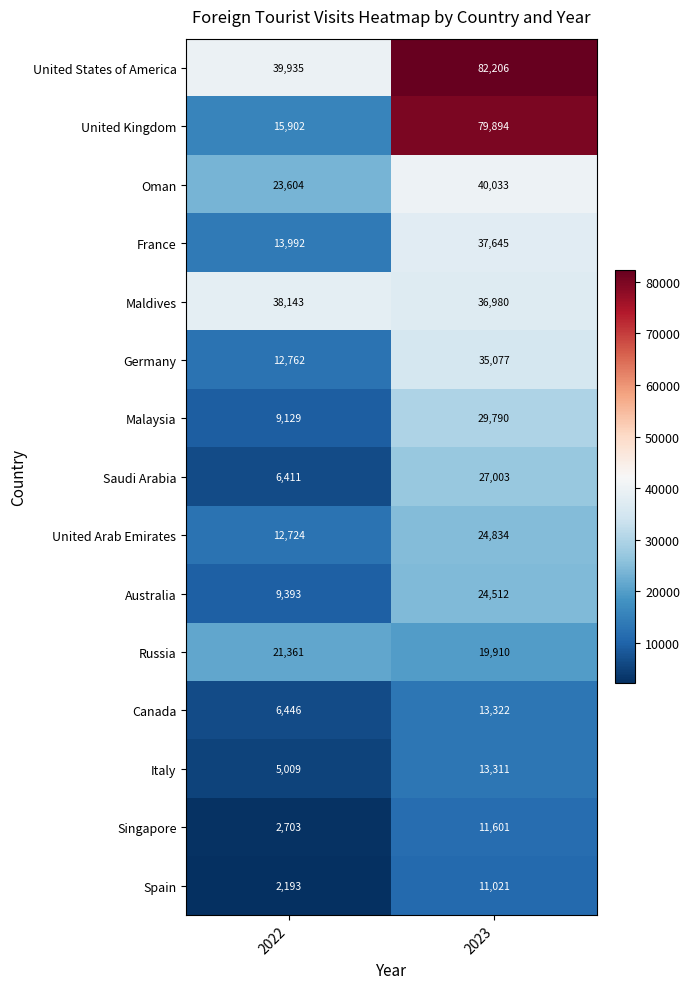

Count the number of data series in this chart.

15